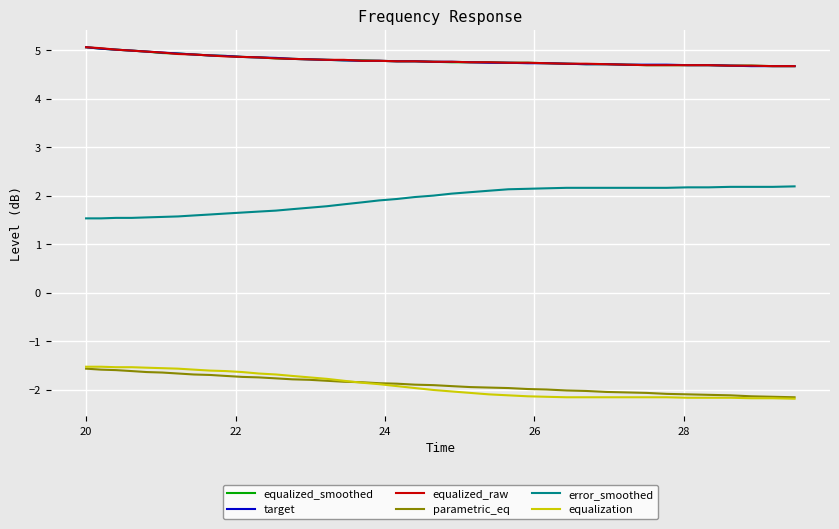

What is the highest value of the equalized_raw series?

5.1